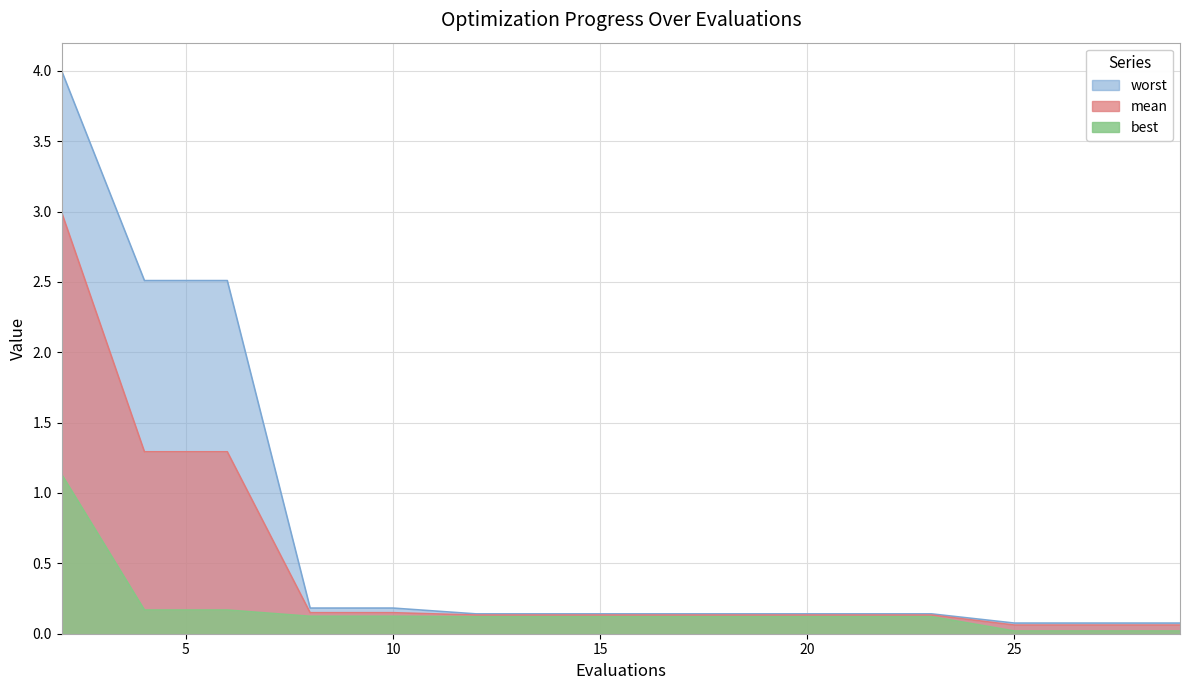

Rank the series by their average value, from highest to lowest.

worst, mean, best